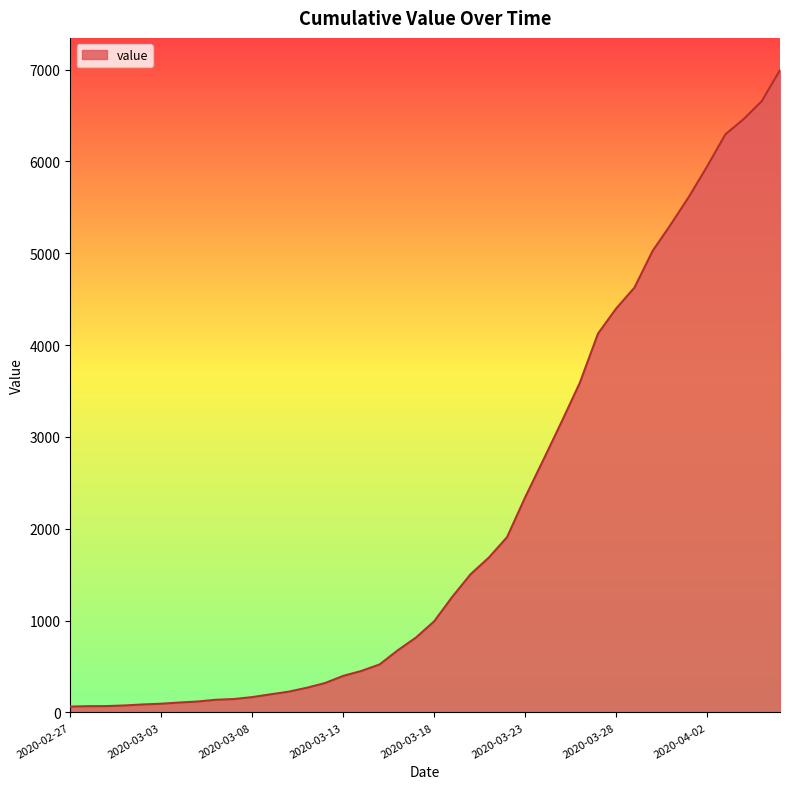

Does the chart have visible grid lines?

No